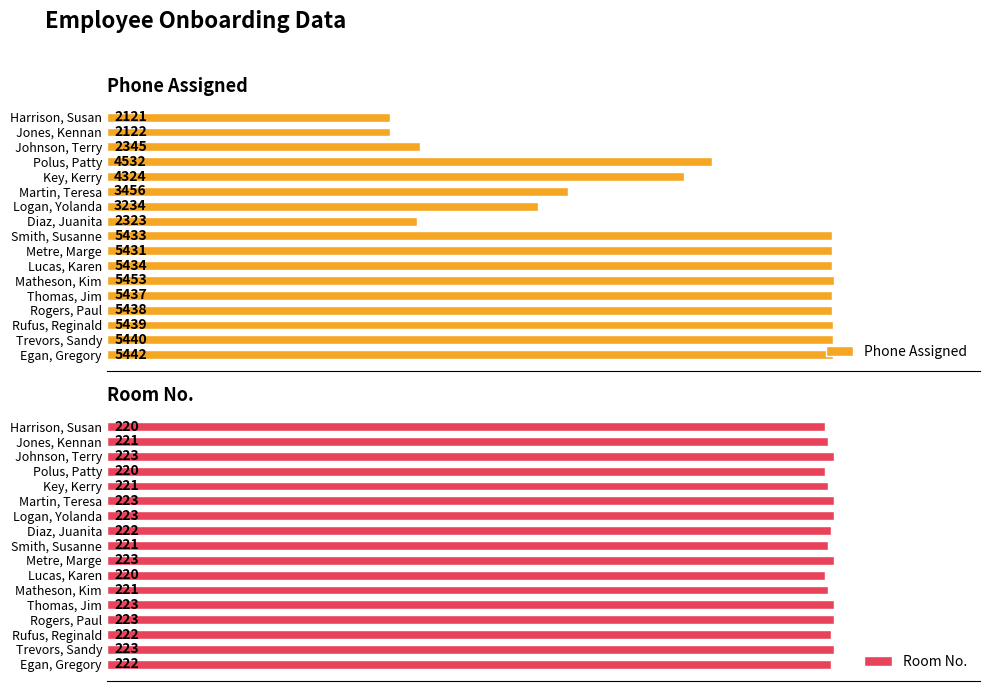

Which series has the largest range (max minus min)?

Phone Assigned